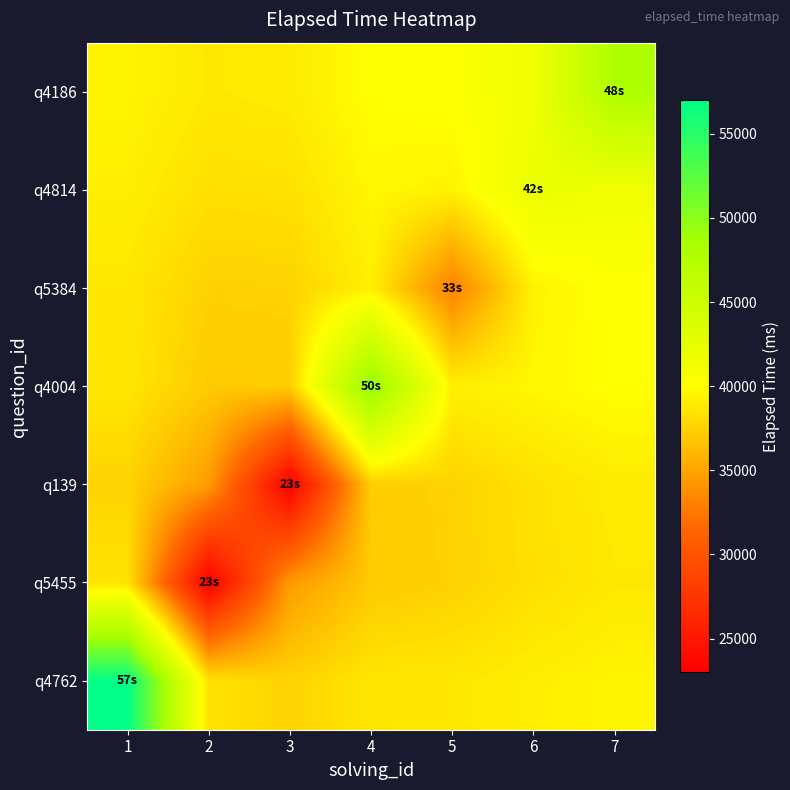

Which series changed the most between 4 and 6?

q4004